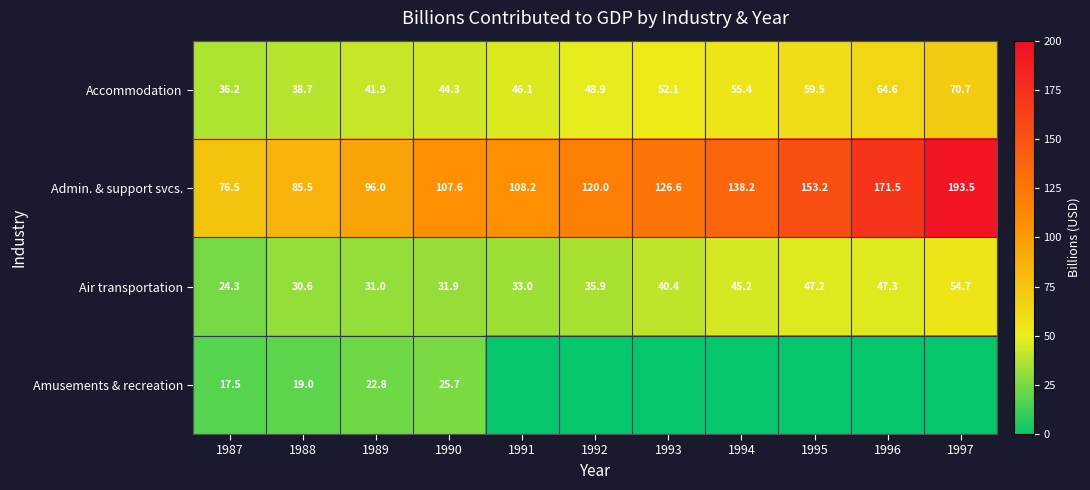

Reading left to right, transcribe all the data shown in this chart.

row_0: 1987=36.2	1988=38.7	1989=41.9	1990=44.3	1991=46.1	1992=48.9	1993=52.1	1994=55.4	1995=59.5	1996=64.6	1997=70.7
row_1: 1987=76.5	1988=85.5	1989=96.0	1990=107.6	1991=108.2	1992=120.0	1993=126.6	1994=138.2	1995=153.2	1996=171.5	1997=193.5
row_2: 1987=24.3	1988=30.6	1989=31.0	1990=31.9	1991=33.0	1992=35.9	1993=40.4	1994=45.2	1995=47.2	1996=47.3	1997=54.7
row_3: 1987=17.5	1988=19.0	1989=22.8	1990=25.7	1991=0.0	1992=0.0	1993=0.0	1994=0.0	1995=0.0	1996=0.0	1997=0.0